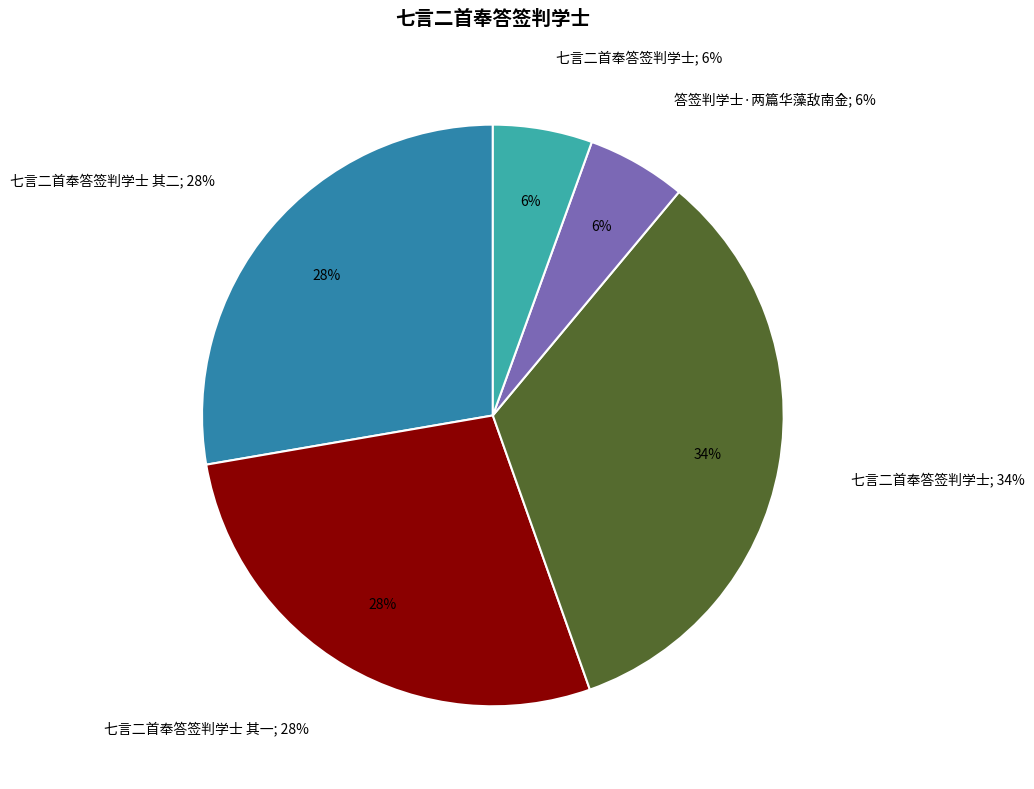

The 七言二首奉答签判学士 slice represents 34% of the pie. True or false?

True